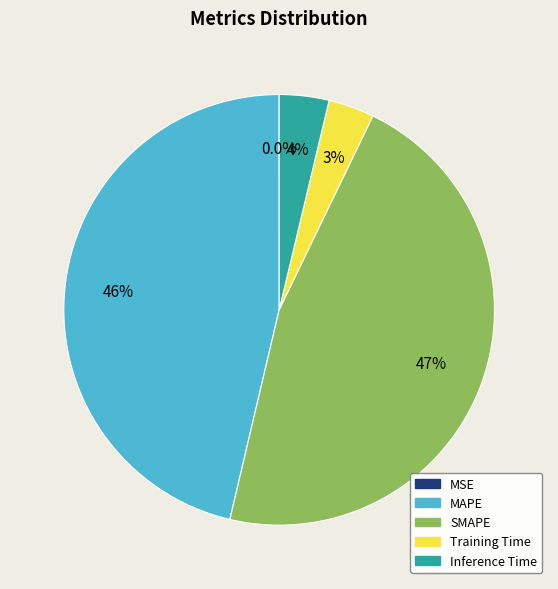

Does SMAPE account for over 50% of the chart?

No